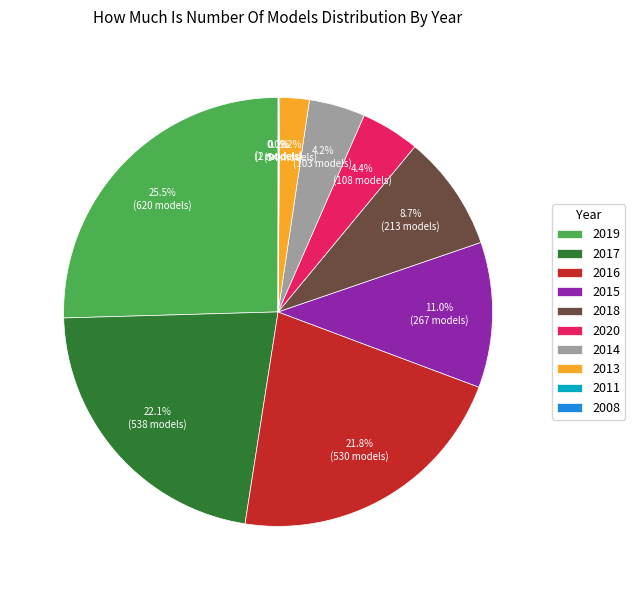

Does 2019 represent more than half of the total?

No